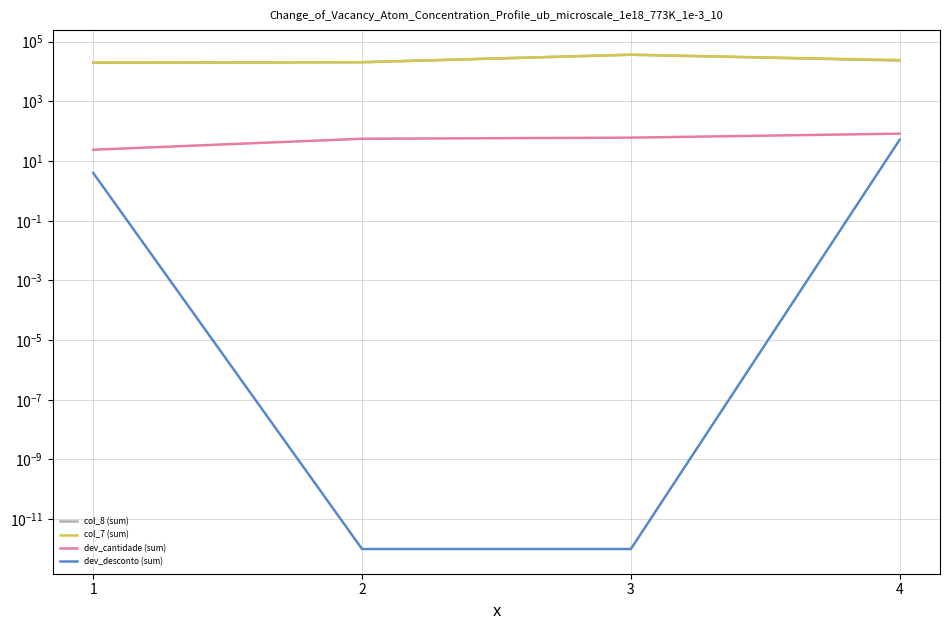

What is the difference between the maximum and minimum values in the col_7 (sum) series?

16526.7